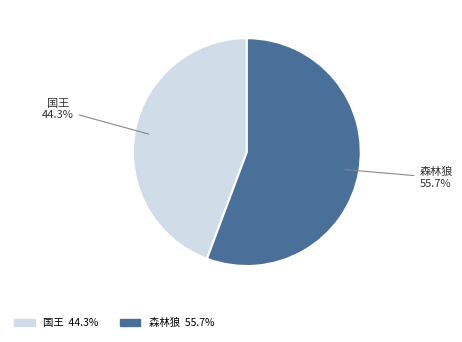

True or false: 国王 accounts for 37% of the total.

False